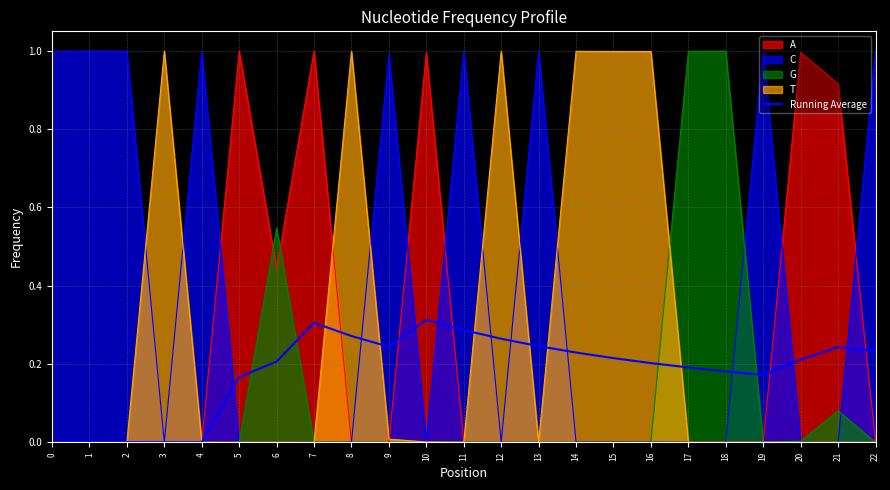

What is the value of the 21st point from the left?

0.2